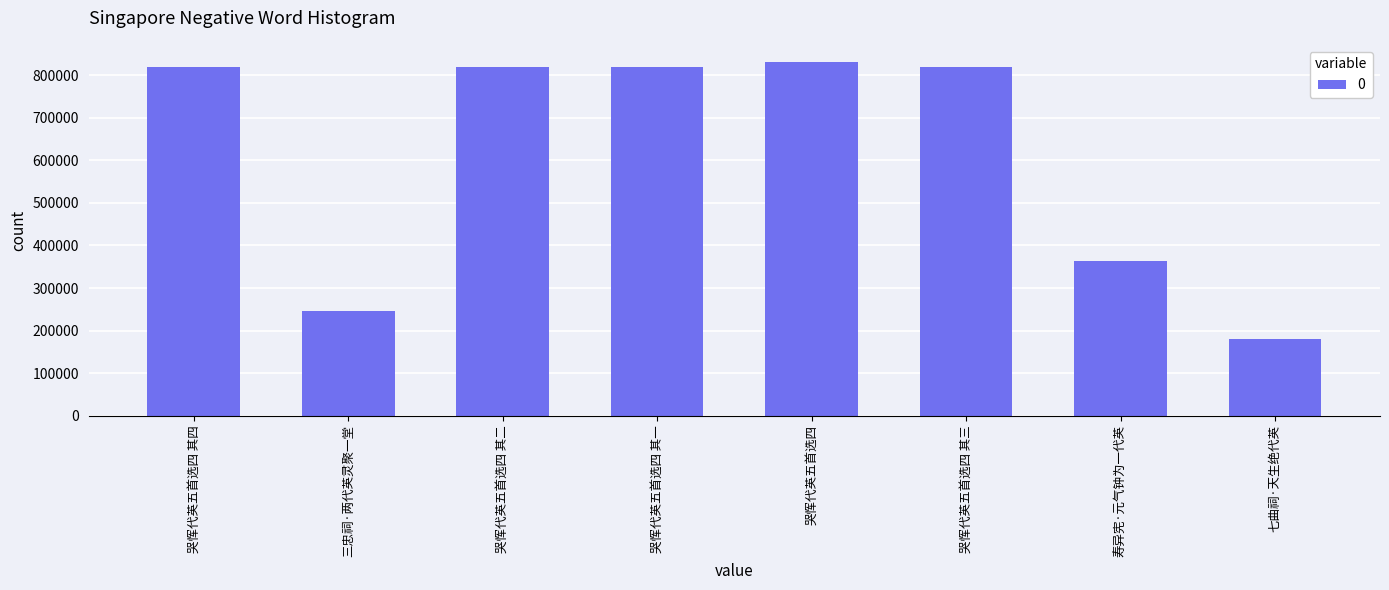

What is the smallest value displayed?

180164